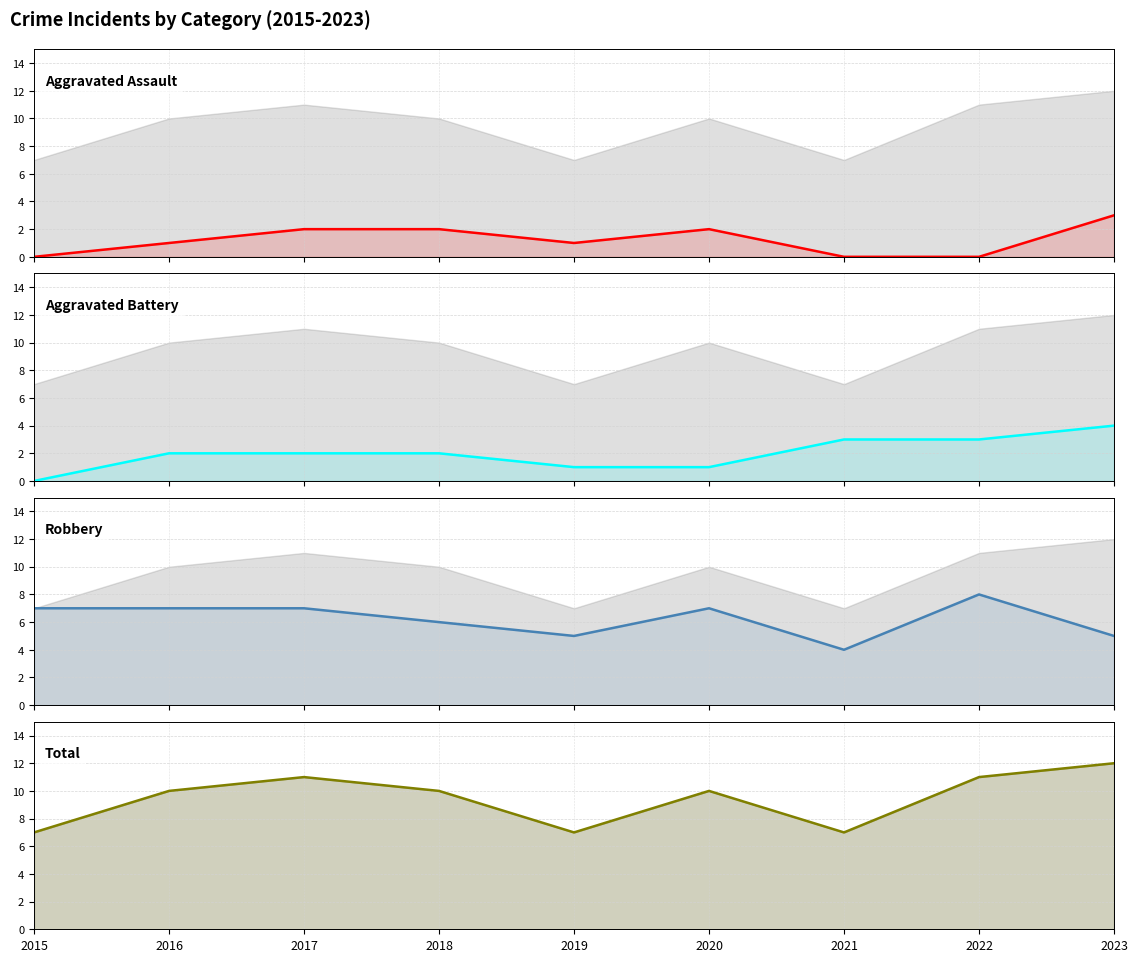

What are all the series names shown in the legend?

Aggravated Assault, Aggravated Battery, Robbery, Total